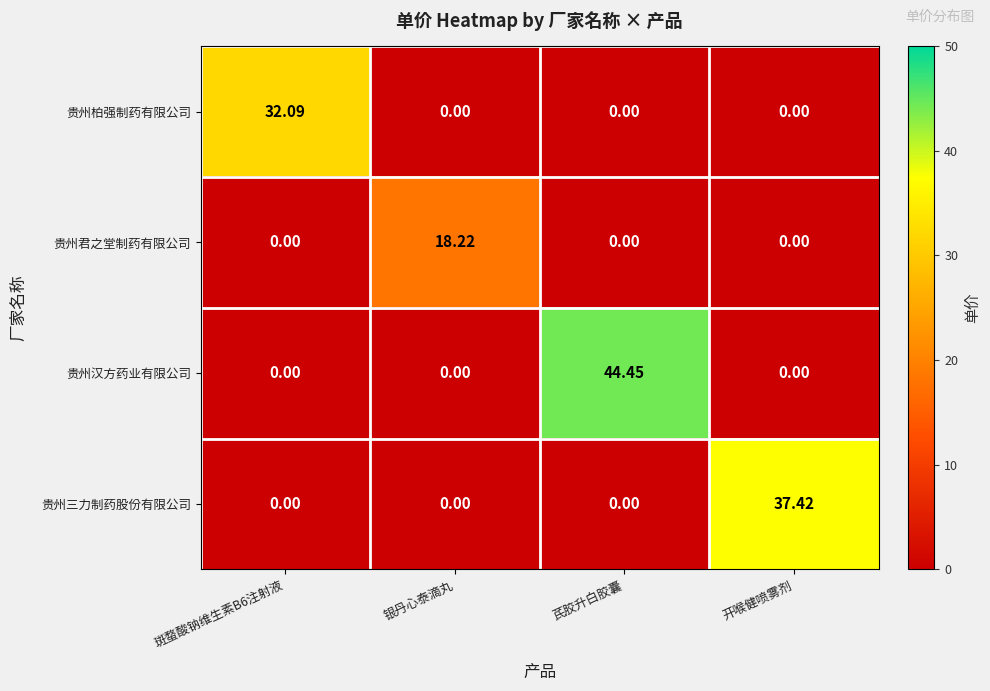

How many data points does each series have?

4